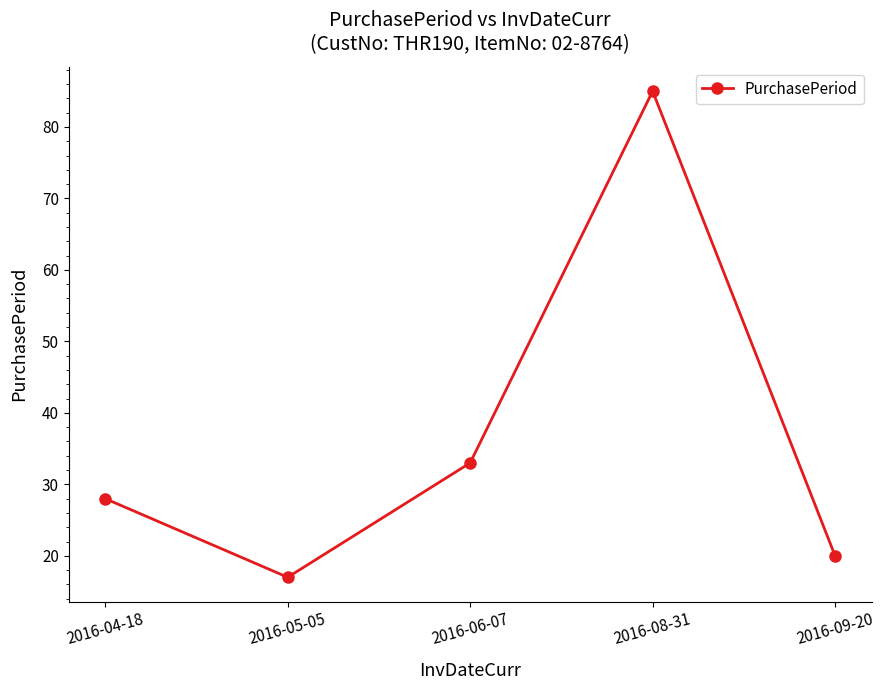

List the labels in order of value, smallest first.

2016-05-05, 2016-09-20, 2016-04-18, 2016-06-07, 2016-08-31